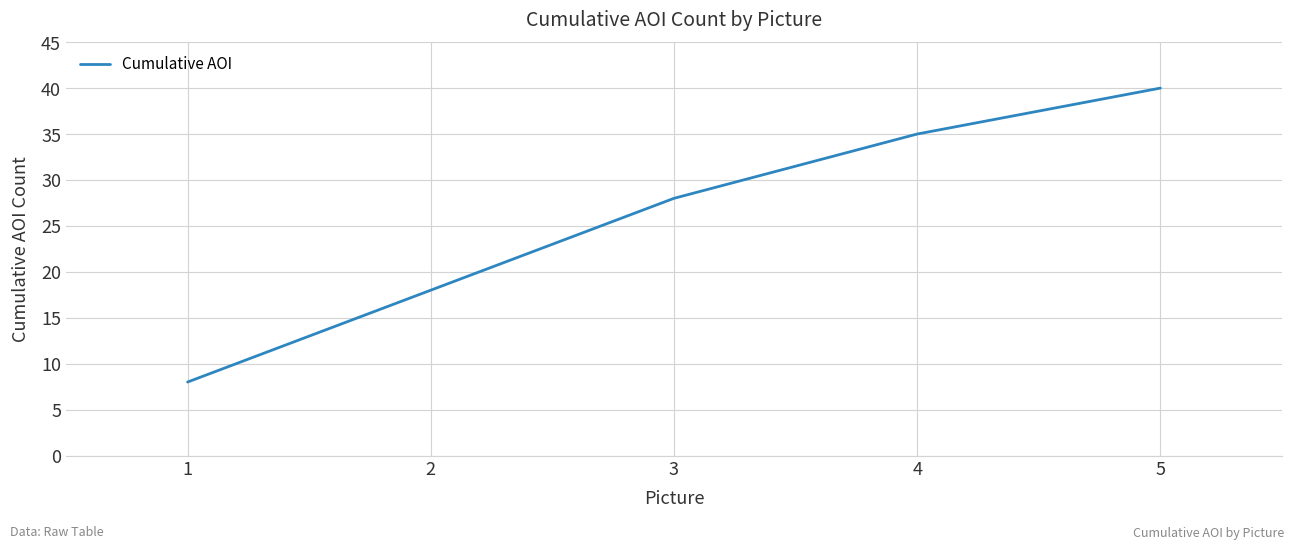

Which has a higher value, 3 or 2?

3